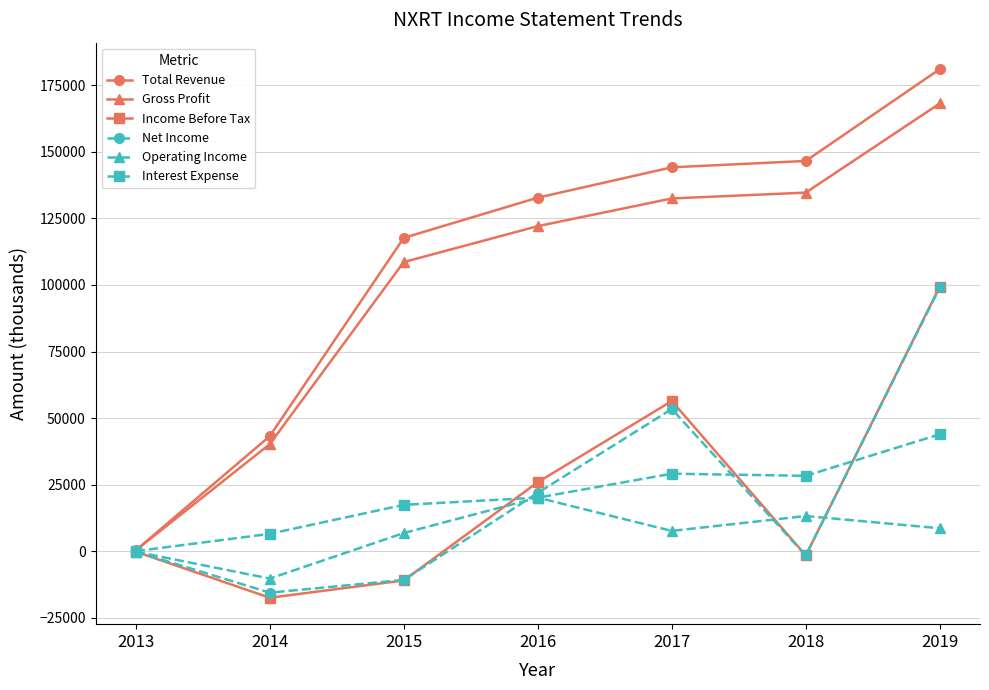

At how many categories does at least one series exceed 123452?

4